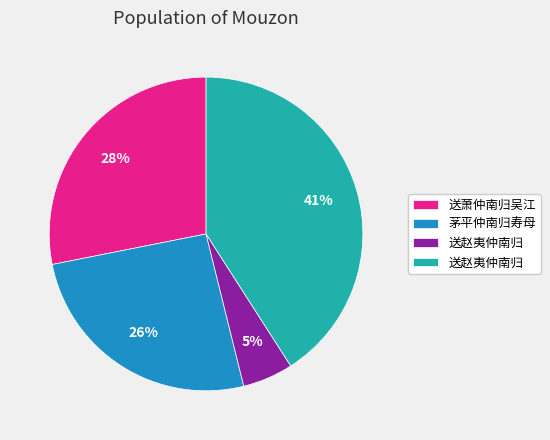

Is there any slice that represents more than half of the pie?

No